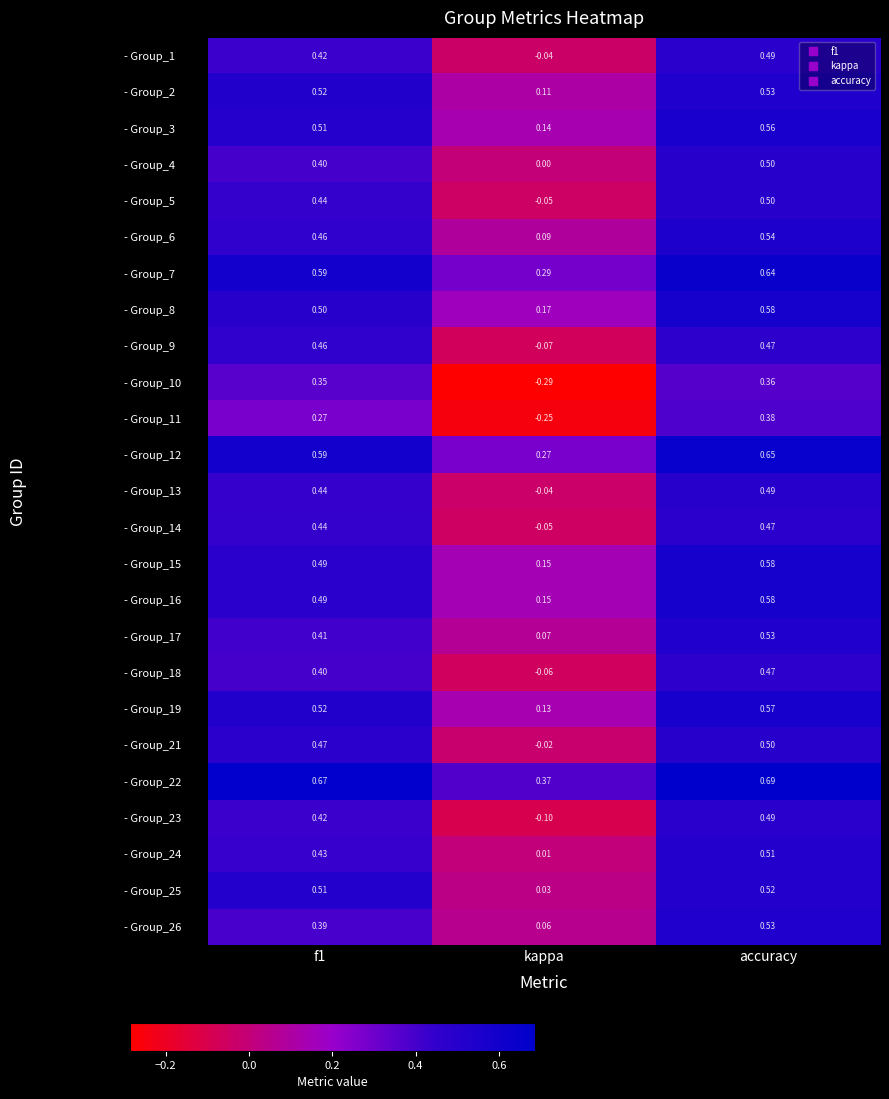

Which series has the largest range (max minus min)?

- Group_10